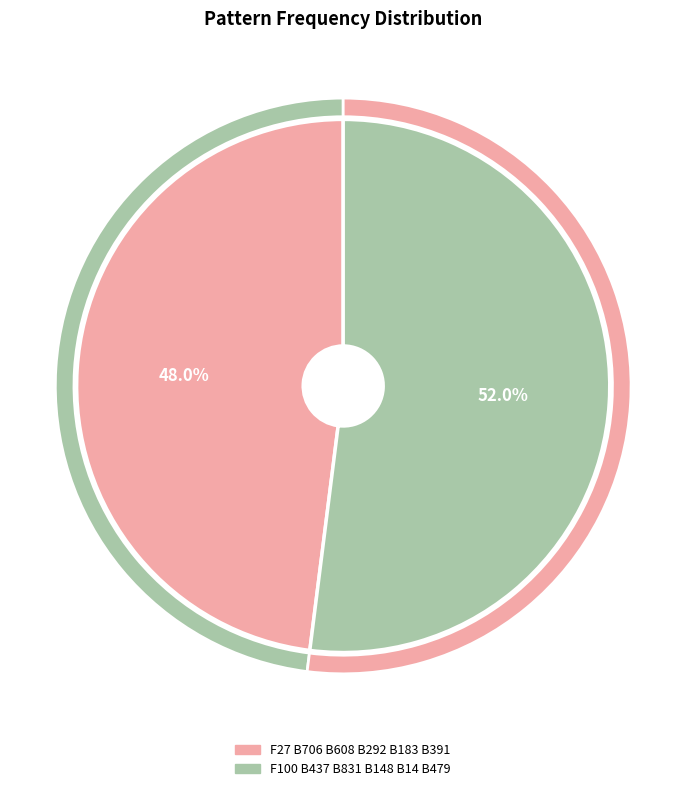

True or false: F27 B706 B608 B292 B183 B391 accounts for 34% of the total.

False